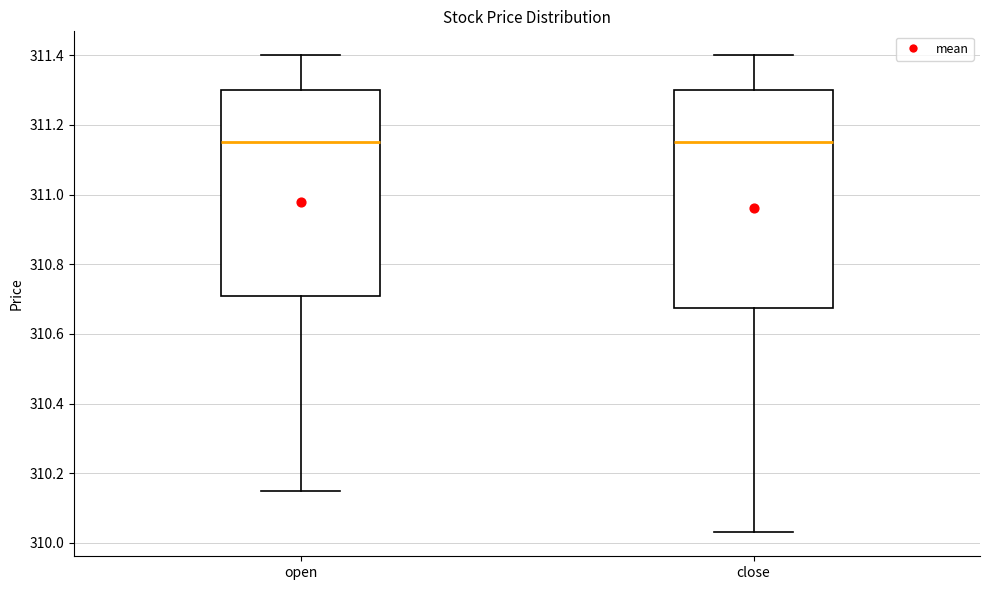

Reading left to right, transcribe this box plot: for each box, give where its median line is, the range the box spans, and where its two whiskers end, as read against the y-axis. The values are not printed on the chart, so give them approximately, as read against the axis.

open: median 311.16, box 310.70 to 311.30, whiskers 310.16 to 311.40
close: median 311.16, box 310.68 to 311.30, whiskers 310.04 to 311.40